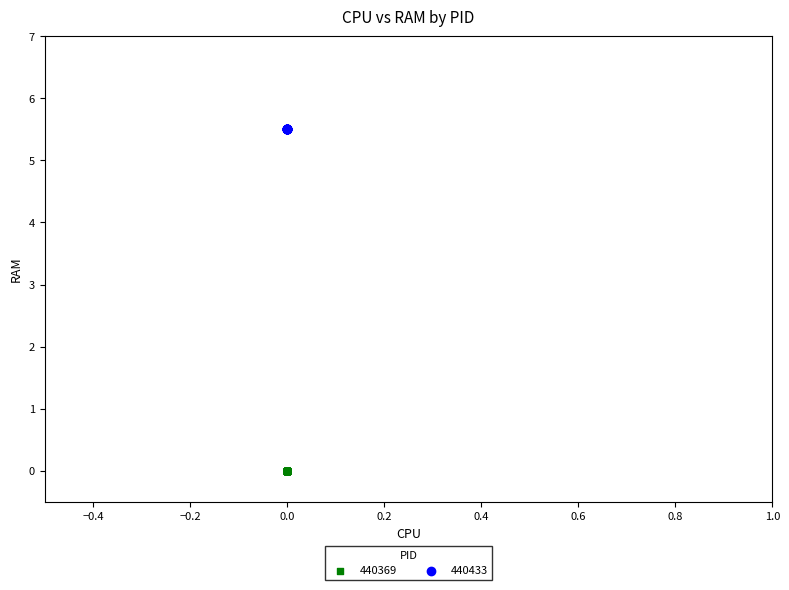

Which series reaches the minimum Y coordinate?

440369